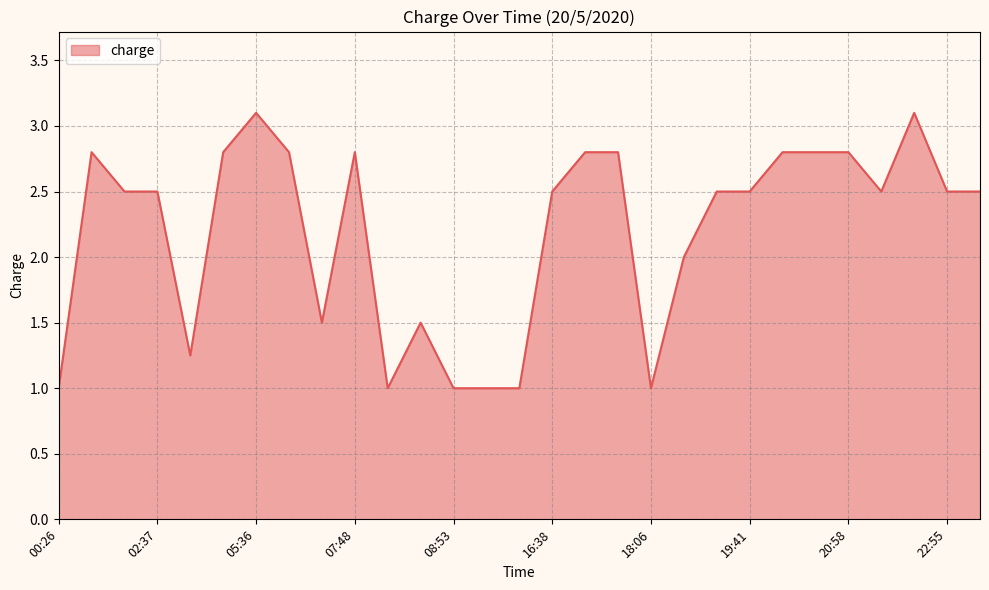

What is the maximum value shown in the chart?

3.1